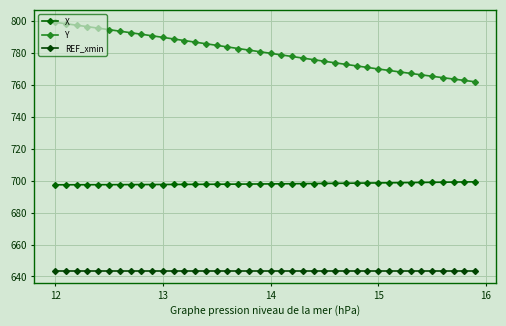

Rank the series by their maximum value, from highest to lowest.

Y, X, REF_xmin